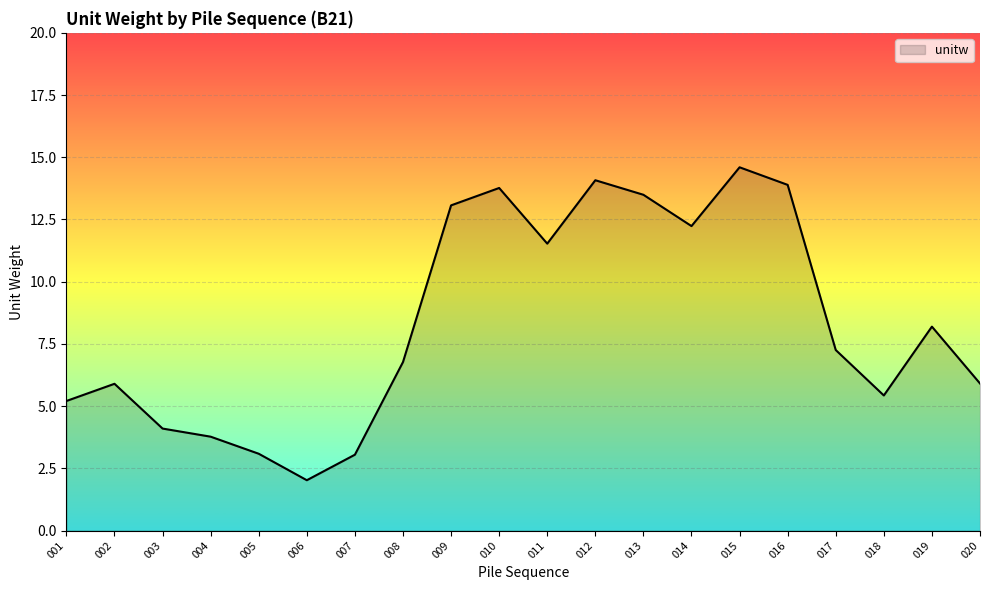

Between 004 and 001, which is larger?

001